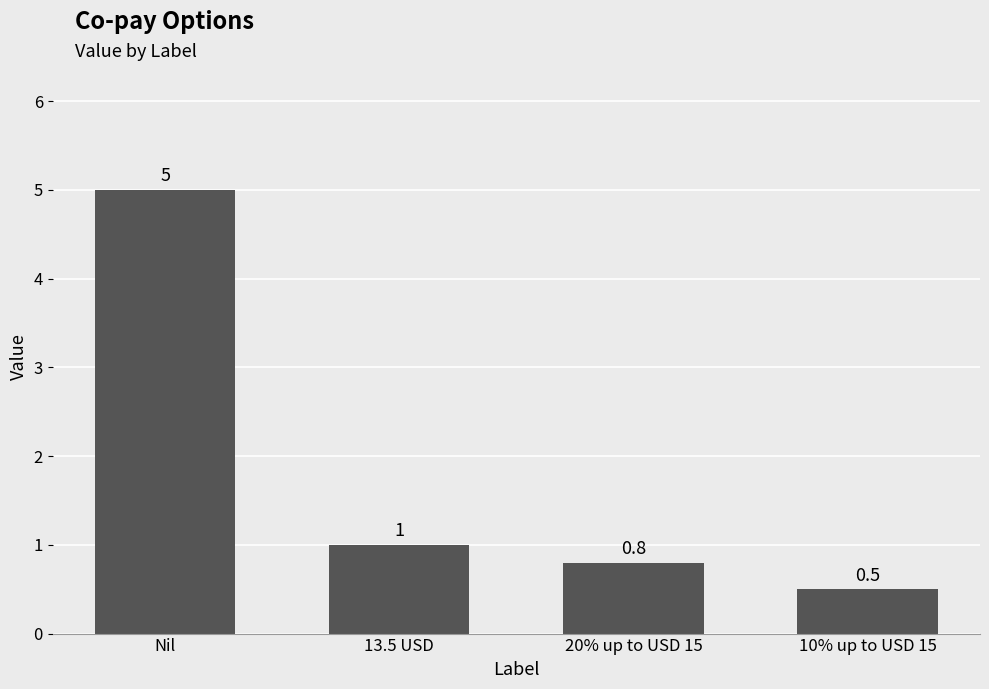

What position from the right is 13.5 USD?

3